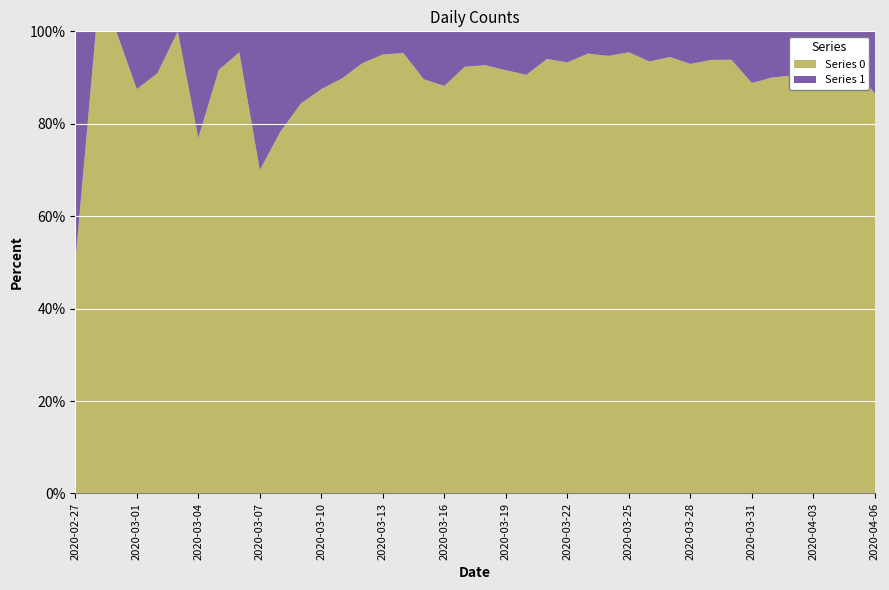

Reading left to right, extract all data points from this chart.

0: 2	4	1	7	10	8	10	11	21	7	18	27	28	44	54	76	61	69	142	145	177	261	241	204	236	454	428	442	444	562	303	258	442	310	316	350	340	187	230	328
1: 2	0	0	1	1	0	3	1	1	3	5	5	4	5	4	4	3	8	19	12	14	24	25	13	17	23	24	21	31	33	23	17	29	39	35	37	49	24	20	51